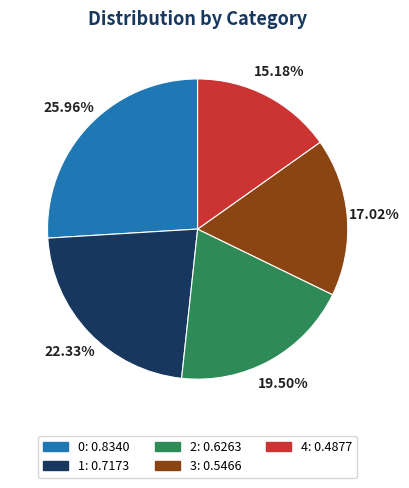

To the nearest percent, what is the combined percentage of 2 and 4?

35%